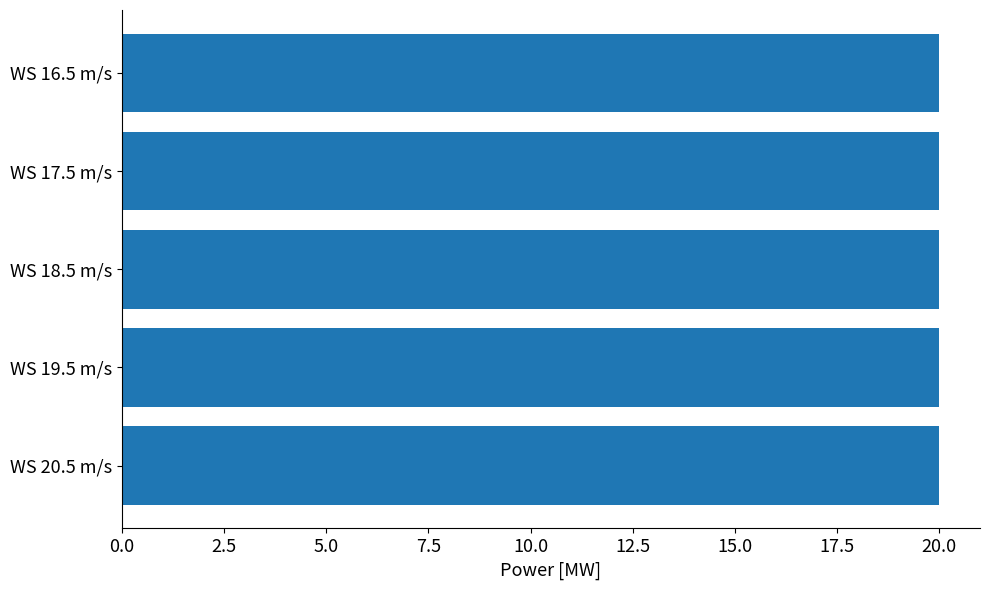

Is it true that the value at 16.5 is 33.7?

False